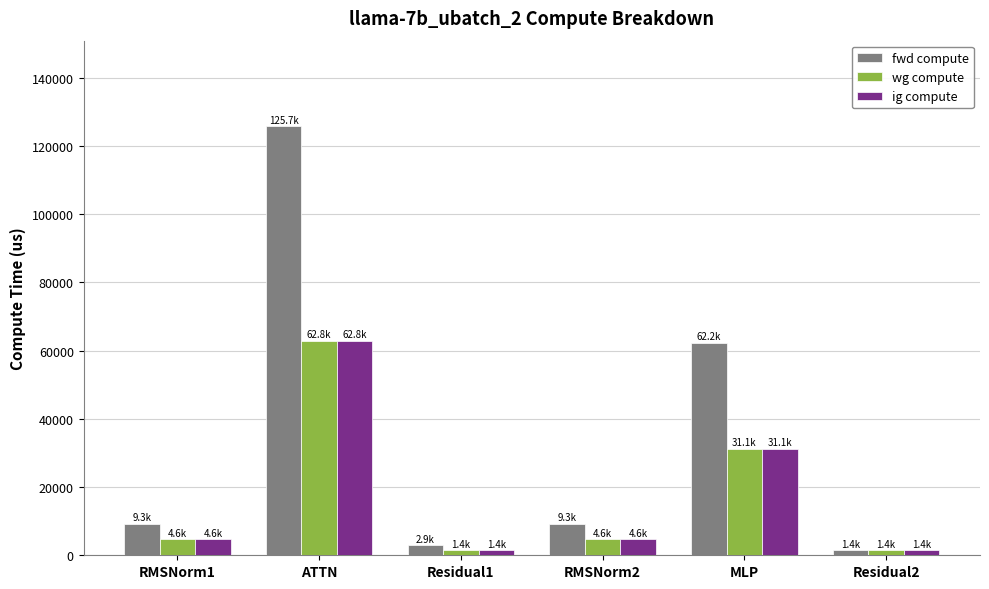

What is the smallest value displayed?

1434.6